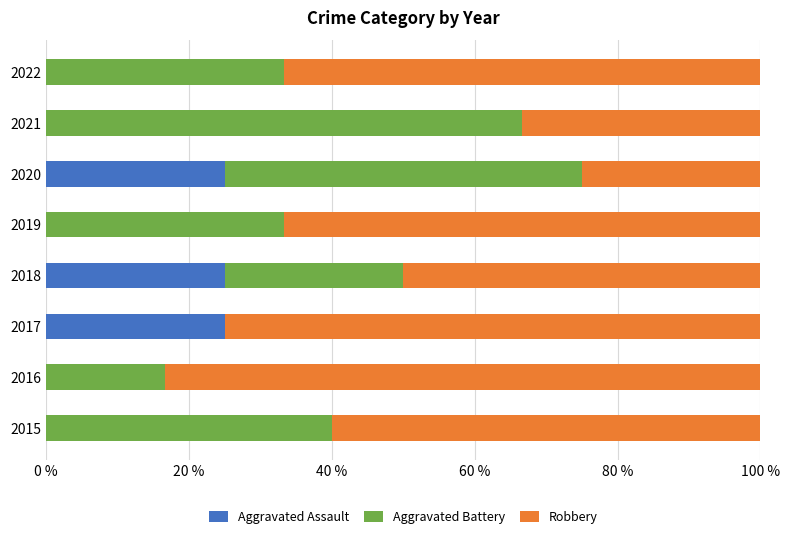

Count the number of data series in this chart.

3